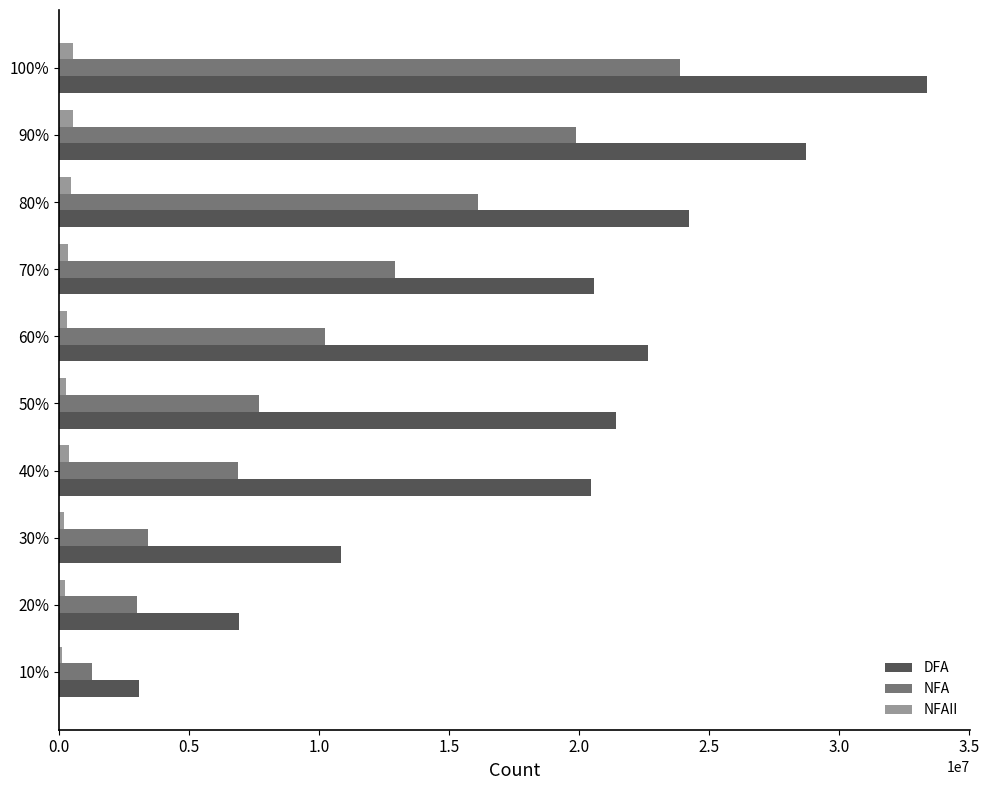

At which label does NFA reach its peak?

100%